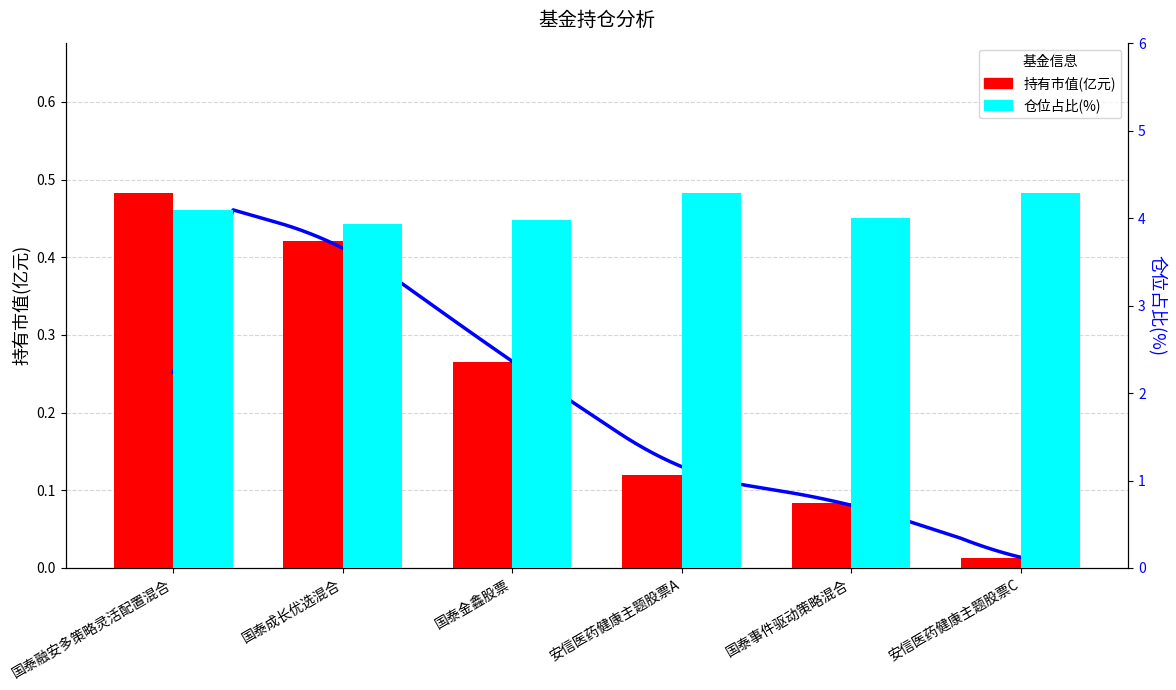

What is the difference between the 仓位占比(%) values at 国泰融安多策略灵活配置混合 and 安信医药健康主题股票C?

0.2